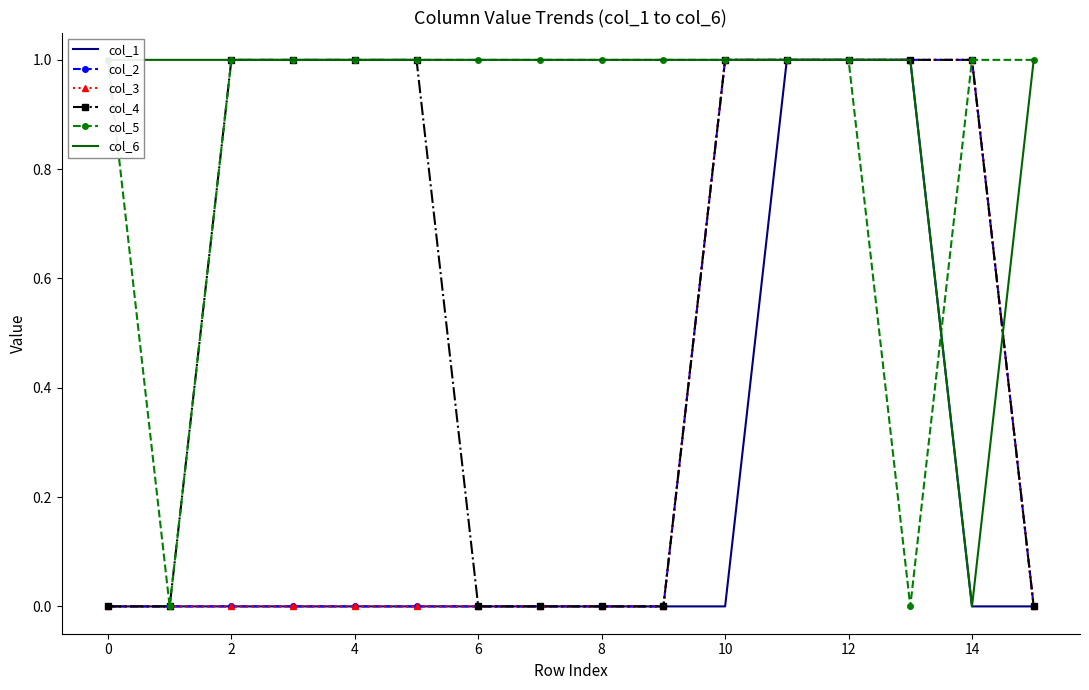

What is the difference between the second highest and minimum values in the col_1 series?

1